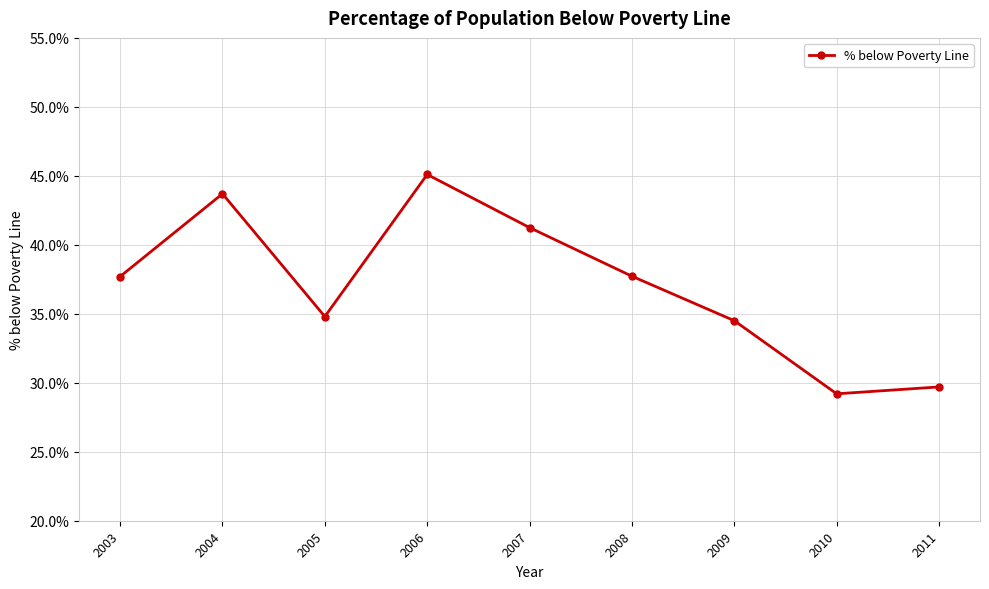

What is the smallest value displayed?

29.2